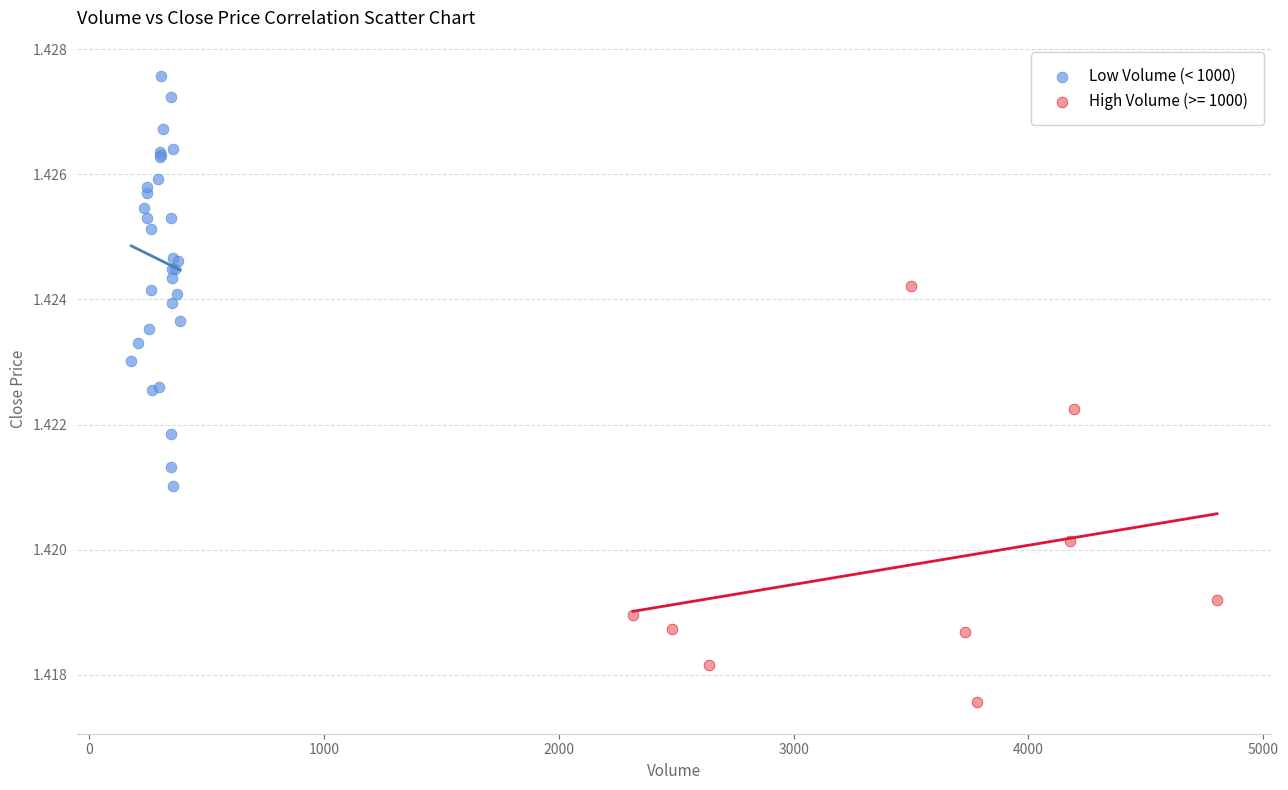

Which series contains the lowest Y value?

High Volume (>= 1000)